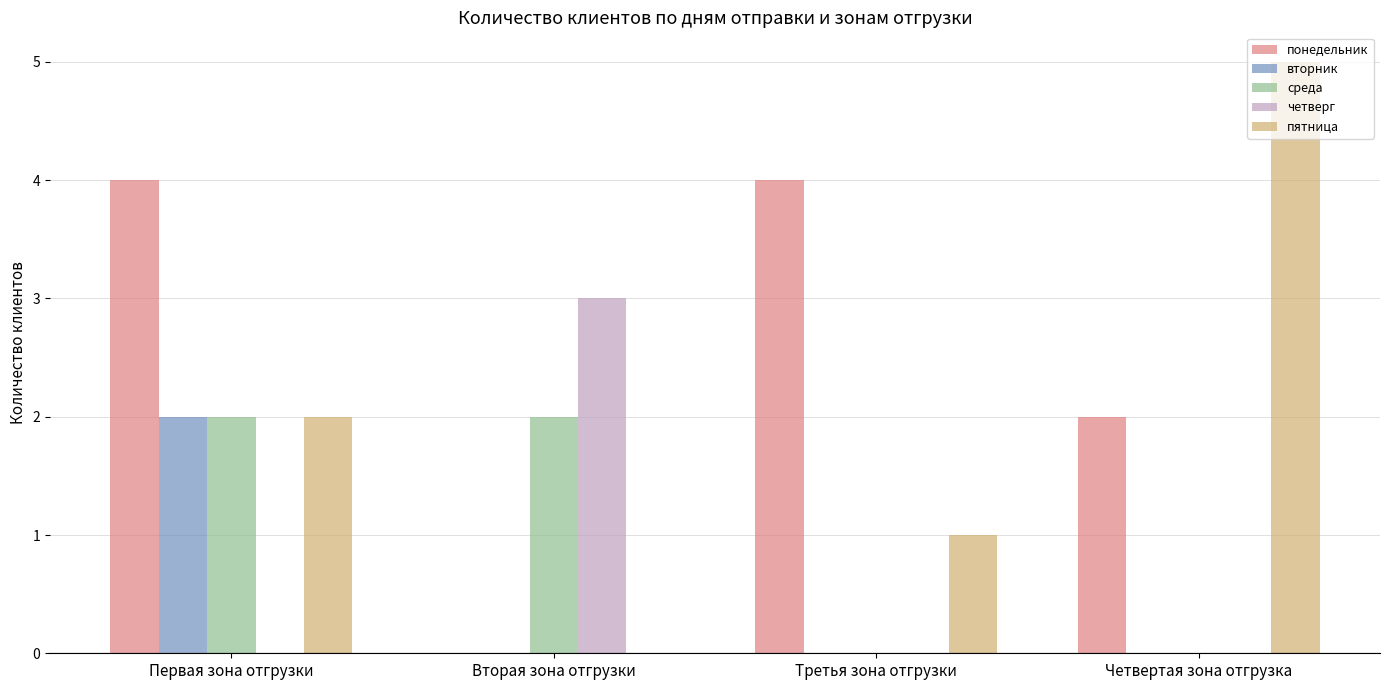

Count the number of categories in the chart.

4